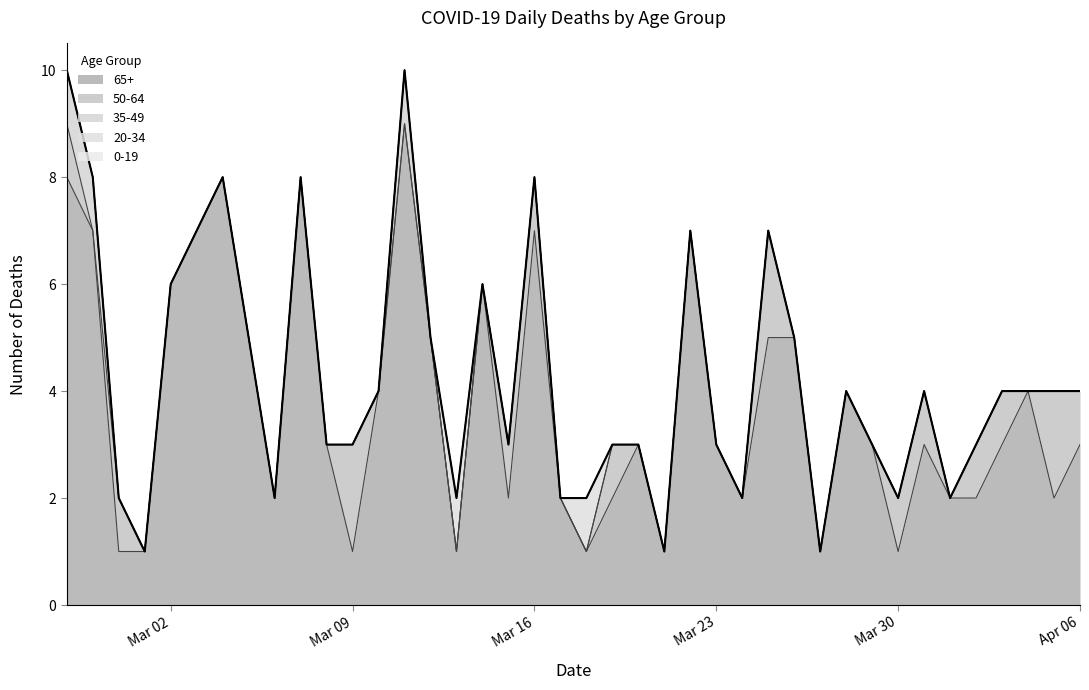

True or false: 35-49 has more than 1 interior local peaks.

False